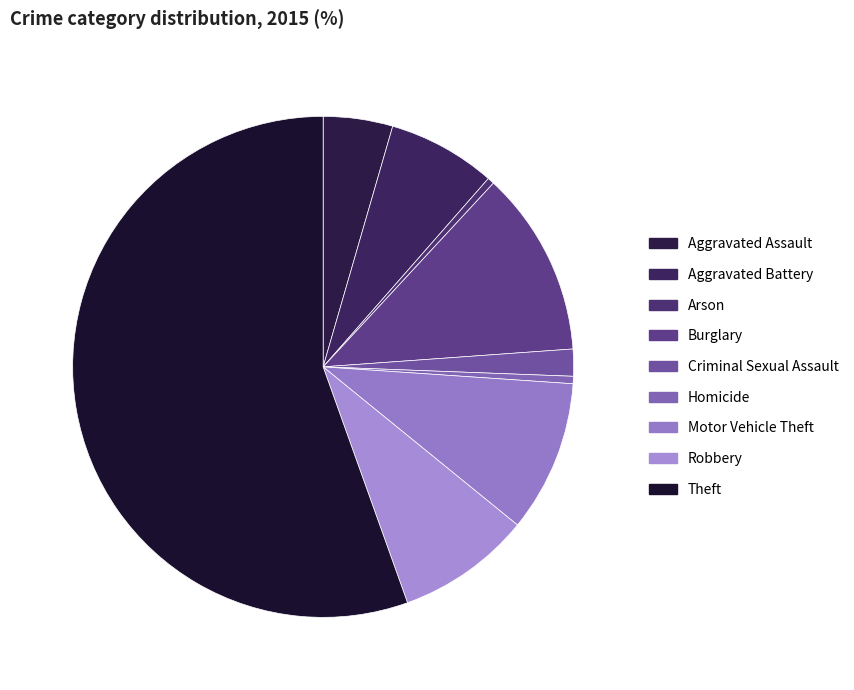

Does Theft represent more than half of the total?

Yes